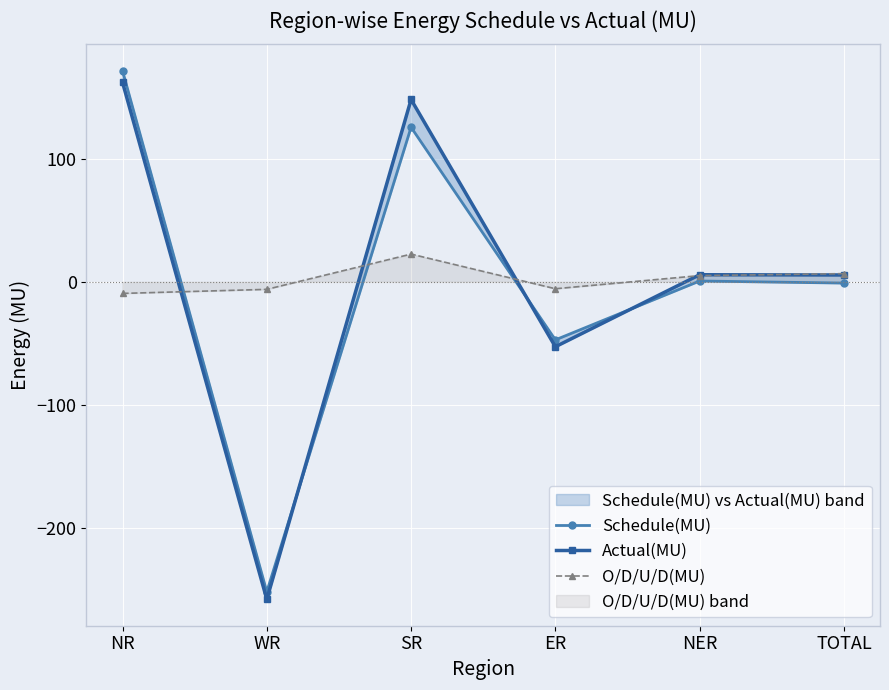

Reading right to left, list all the values displayed in this chart.

Schedule(MU): -1.0	0.7	-47.2	125.8	-252.2	171.8
Actual(MU): 5.6	5.8	-52.8	148.4	-258.3	162.4
O/D/U/D(MU): 6.7	5.1	-5.6	22.6	-6.1	-9.4